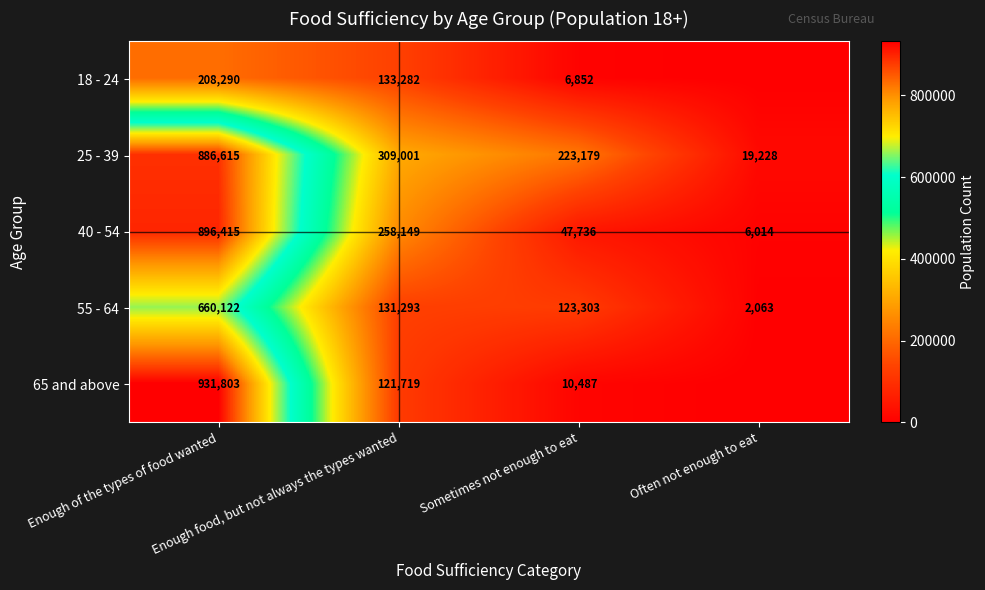

What is the sum of the 65 and above values at Enough food, but not always the types wanted and Sometimes not enough to eat?

132206